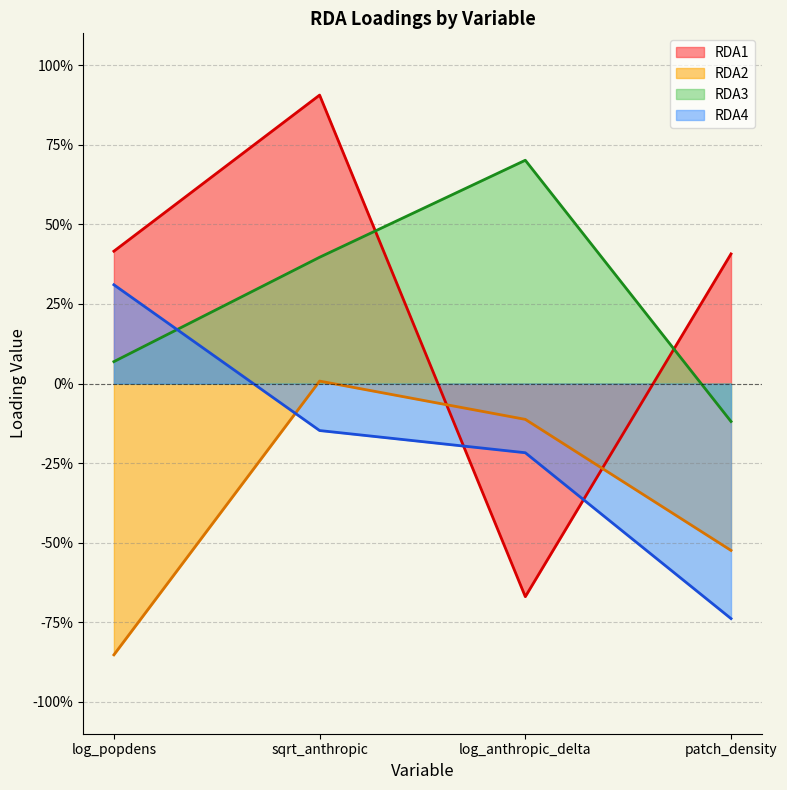

True or false: RDA4 has more than 0 points higher than both neighbors.

False